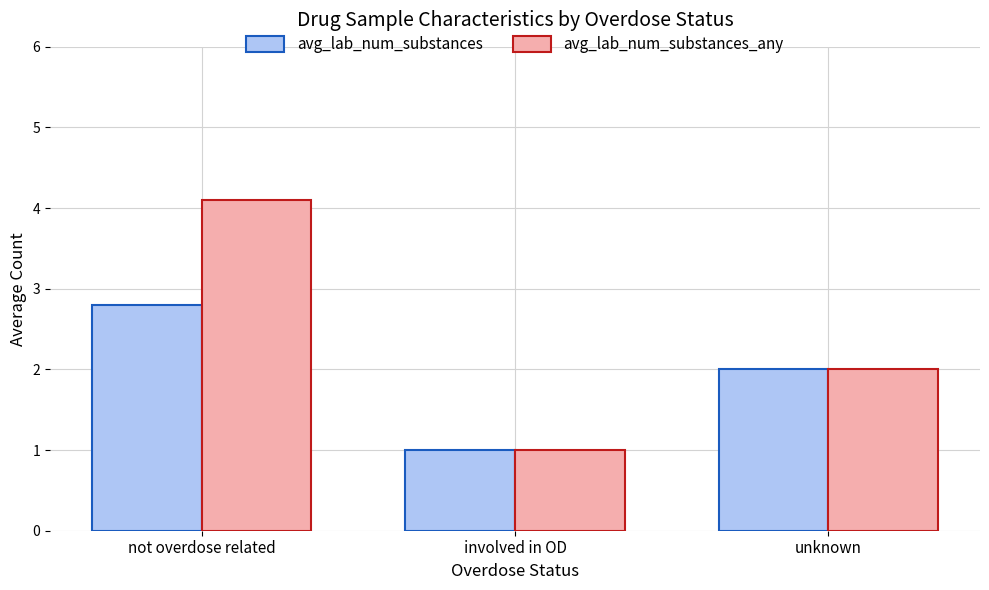

List the series in order of their overall mean, lowest first.

avg_lab_num_substances, avg_lab_num_substances_any